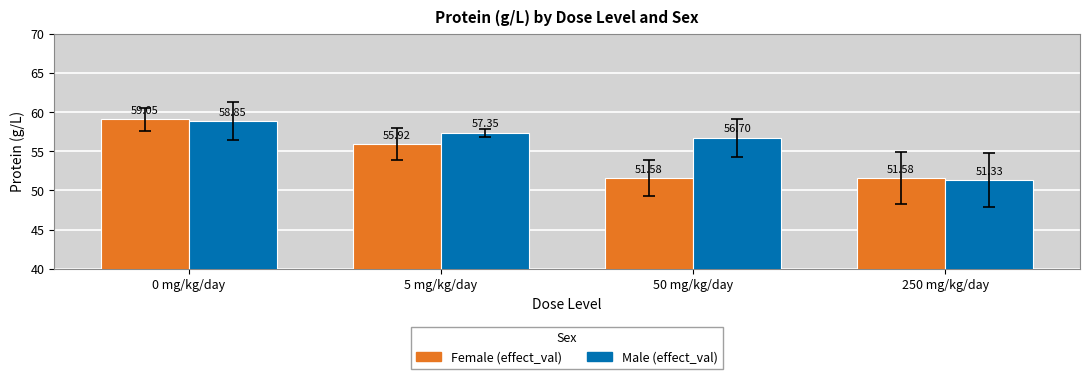

What is the sum of the Male (effect_val) values at 5 mg/kg/day and 250 mg/kg/day?

108.7